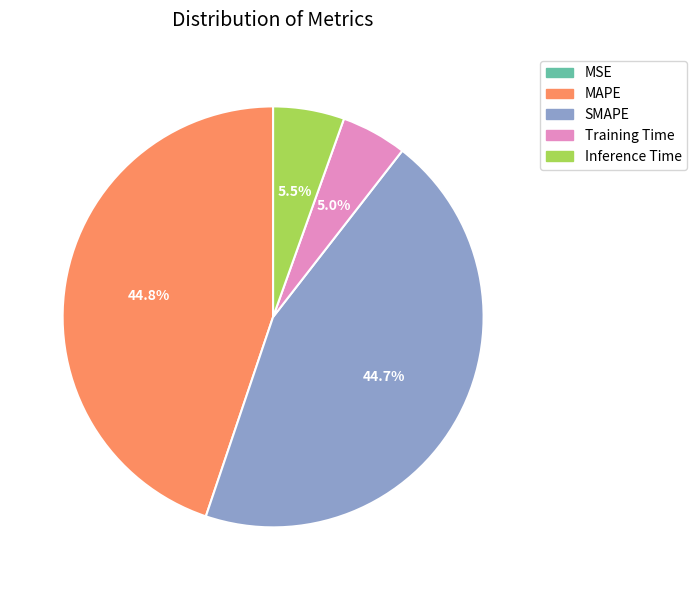

Which has a higher value, Inference Time or SMAPE?

SMAPE